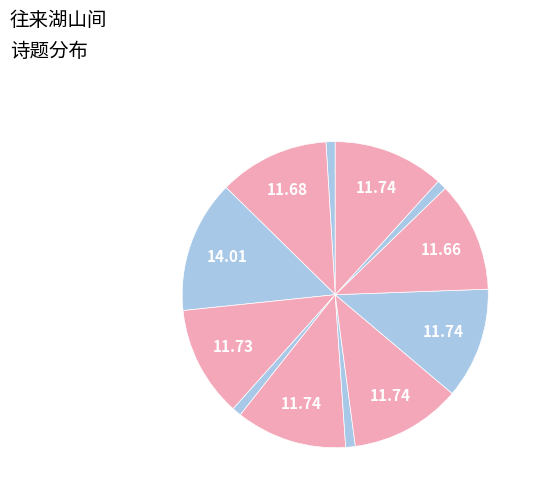

How many slices are in this pie chart?

12